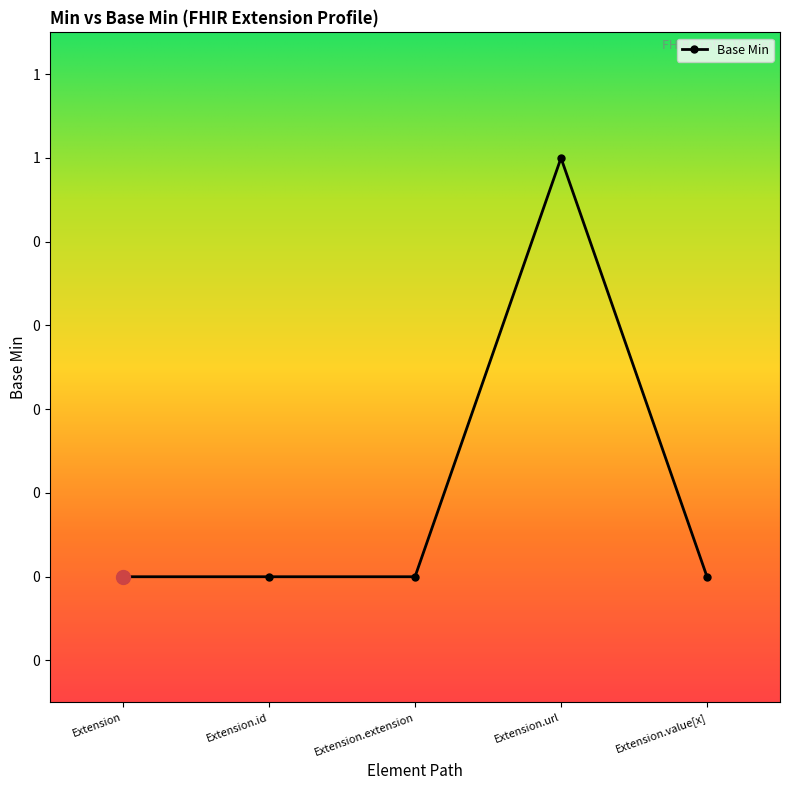

Is this an area chart (filled region under the line)?

No